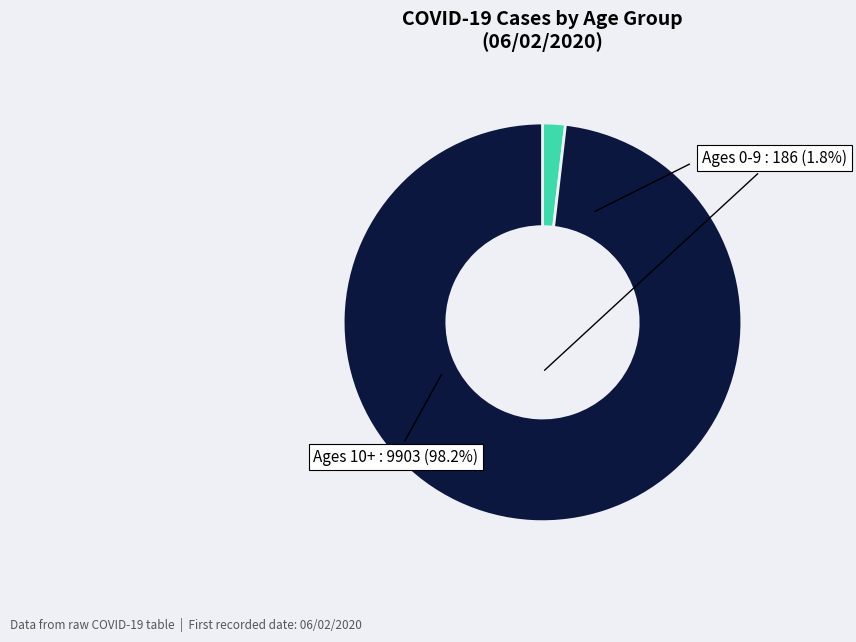

Is there a majority slice in this chart?

Yes